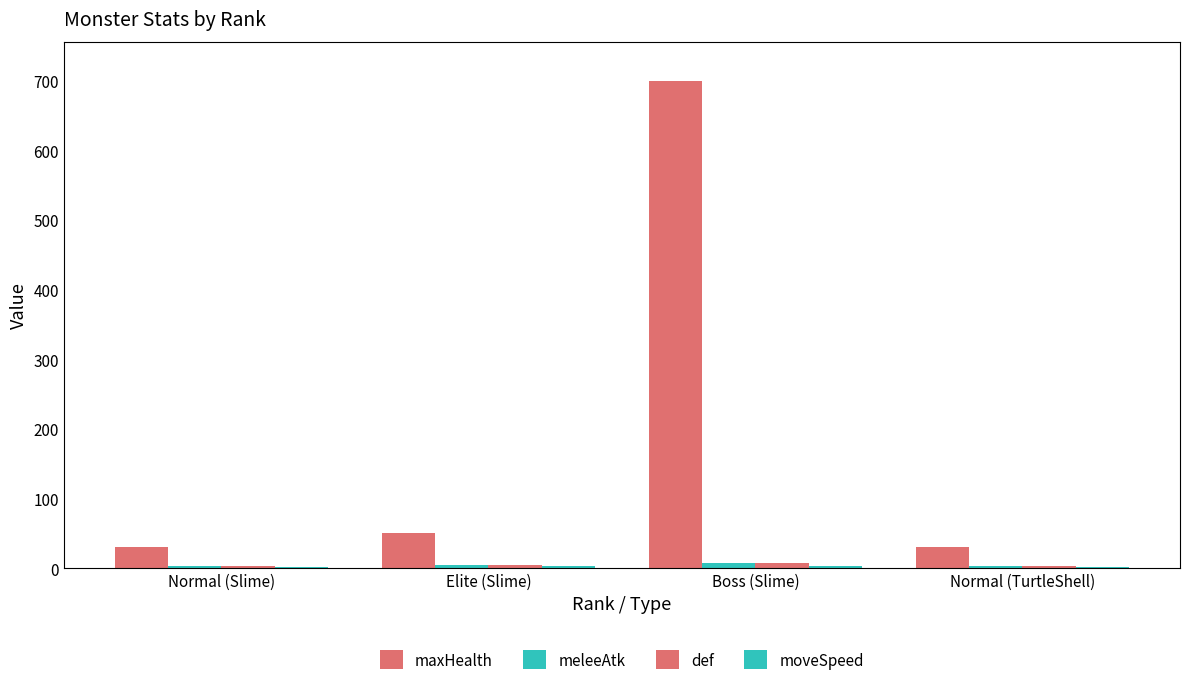

What is the difference between the second highest and second lowest values in the meleeAtk series?

2